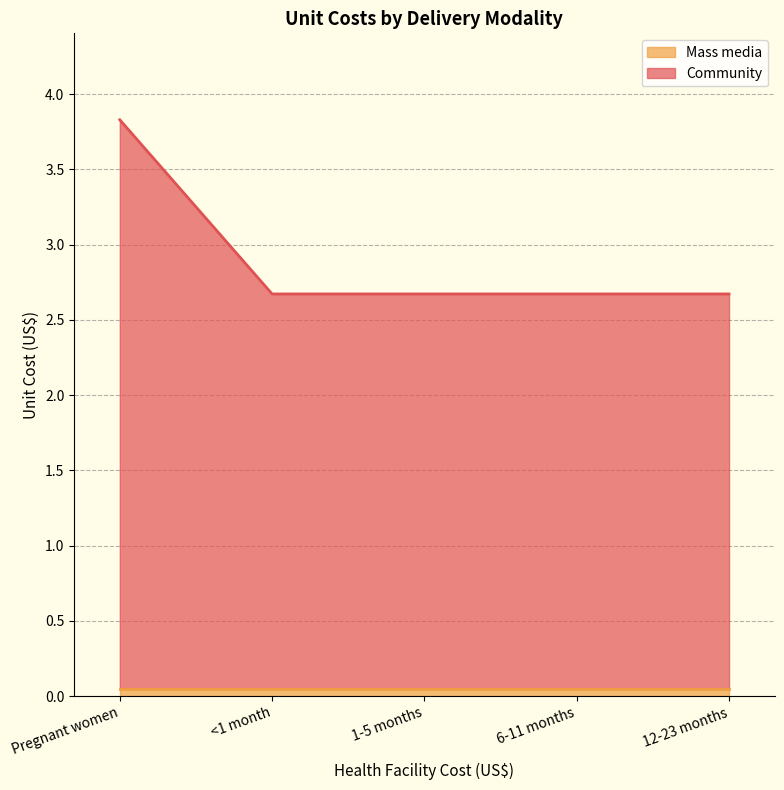

What is the value of the 2nd point from the left?

2.7